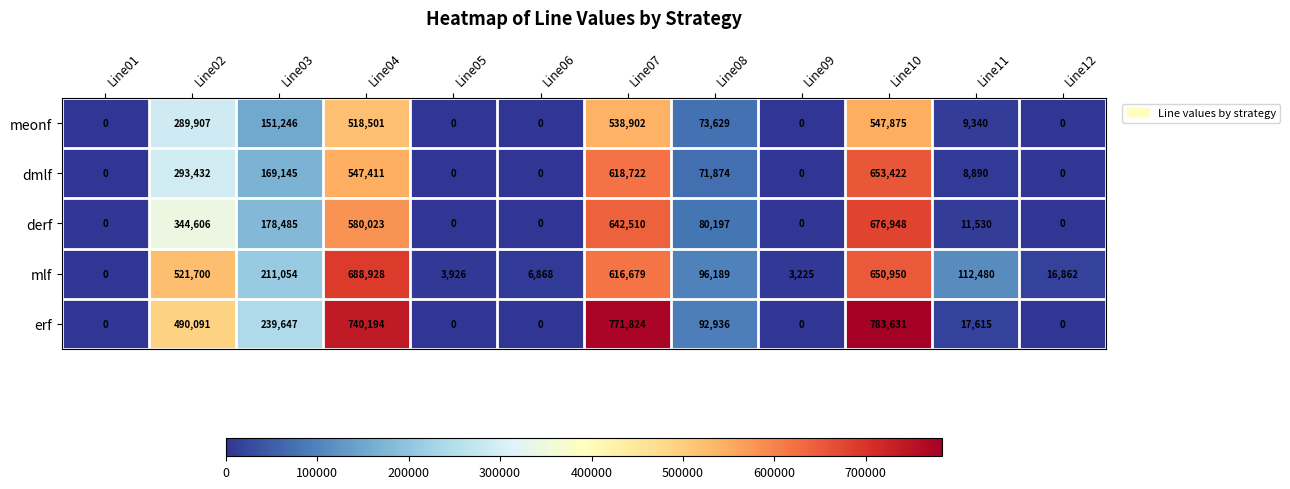

The value of dmlf at Line06 is 0. True or false?

True